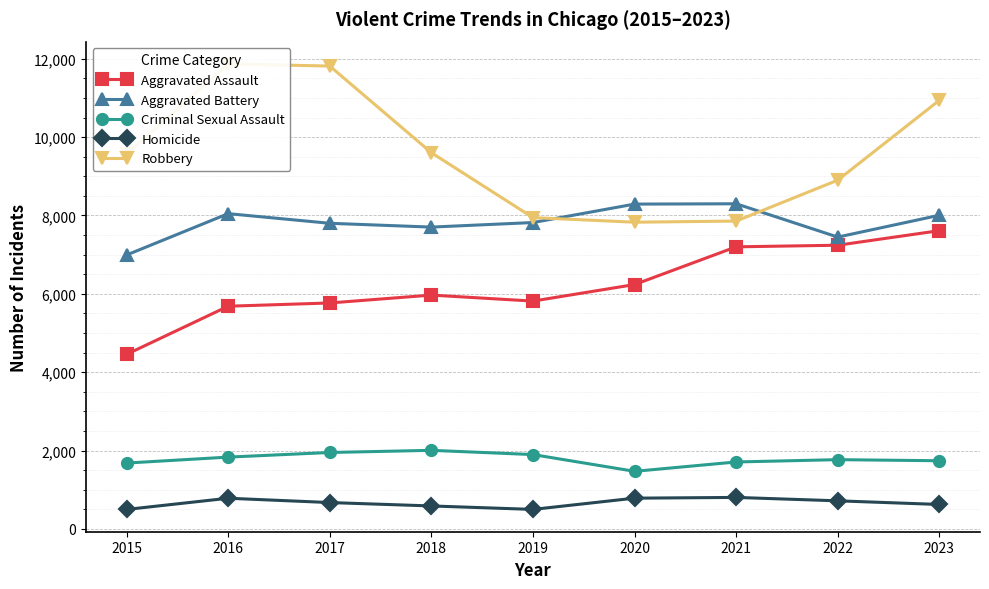

True or false: Aggravated Assault has a value of 3757 at 2020.

False